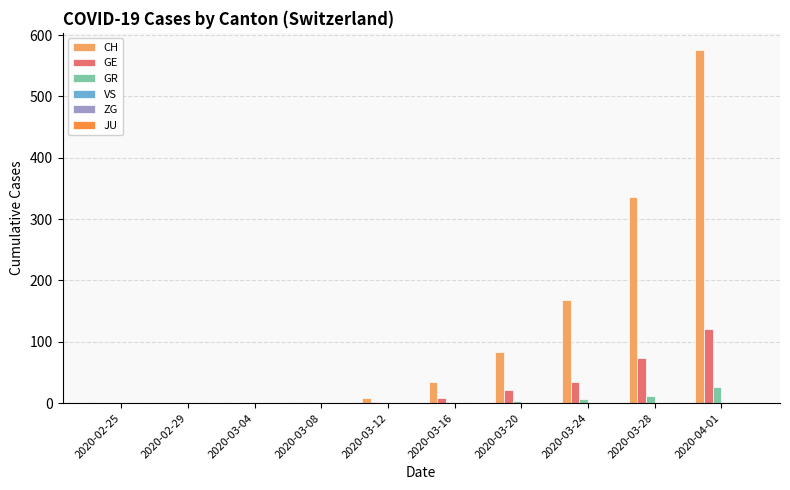

Which series changed the most between 2020-03-20 and 2020-03-24?

CH